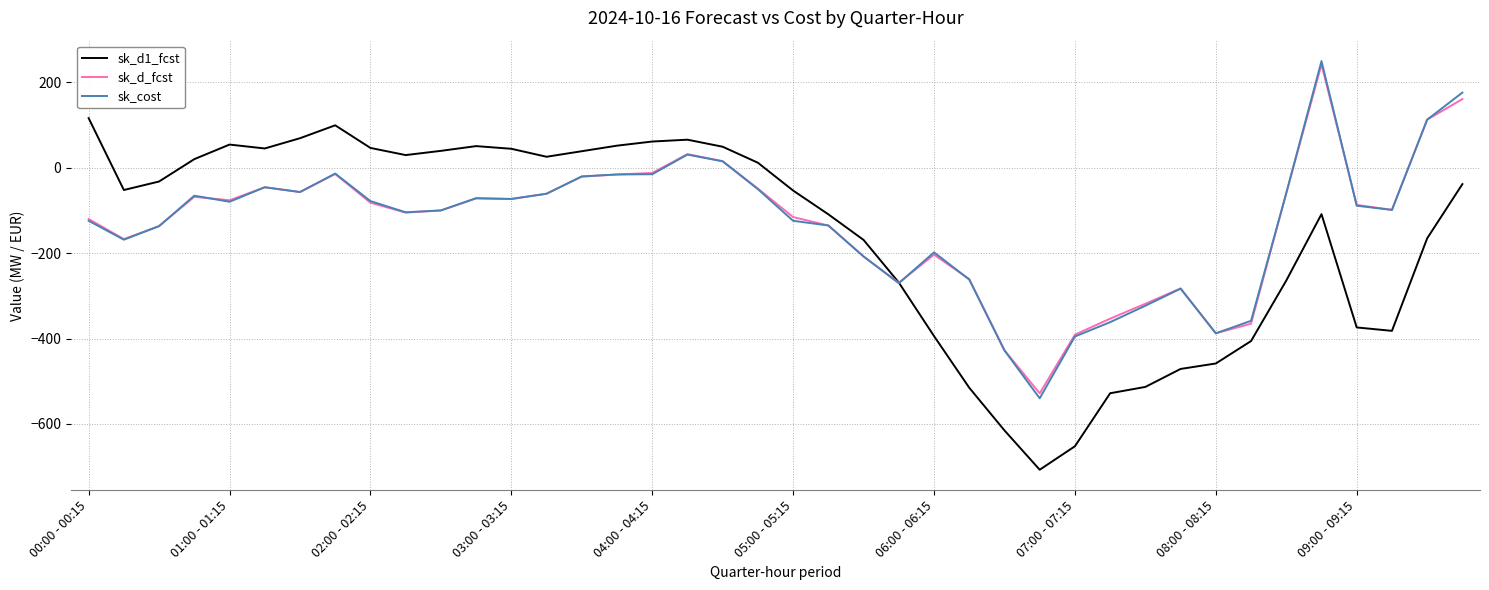

How many lines are shown in the chart?

3